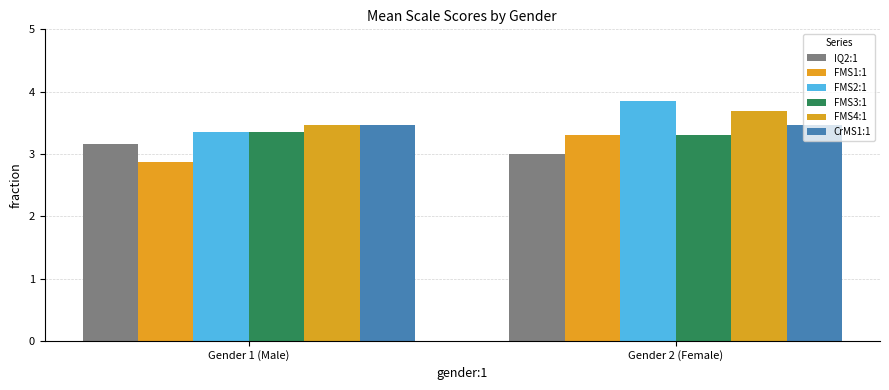

Reading left to right, transcribe all the data shown in this chart.

IQ2:1: Gender 1 (Male)=3.2	Gender 2 (Female)=3.0
FMS1:1: Gender 1 (Male)=2.9	Gender 2 (Female)=3.3
FMS2:1: Gender 1 (Male)=3.4	Gender 2 (Female)=3.8
FMS3:1: Gender 1 (Male)=3.4	Gender 2 (Female)=3.3
FMS4:1: Gender 1 (Male)=3.5	Gender 2 (Female)=3.7
CrMS1:1: Gender 1 (Male)=3.5	Gender 2 (Female)=3.5